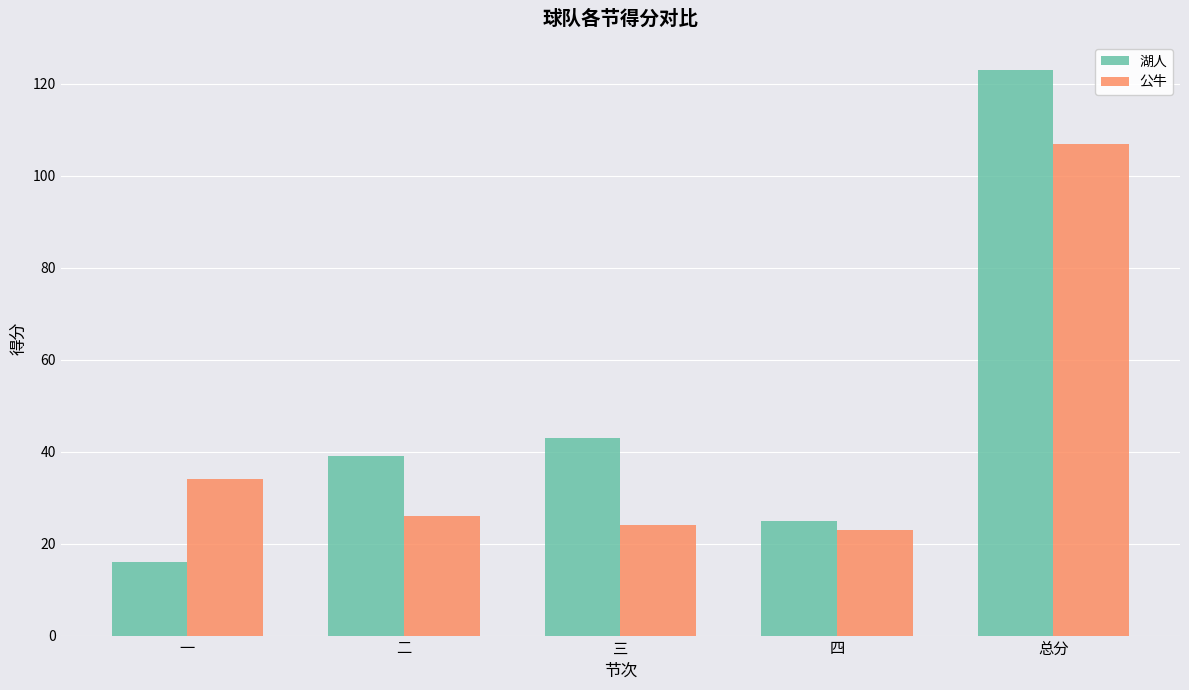

Which series has the largest range (max minus min)?

湖人